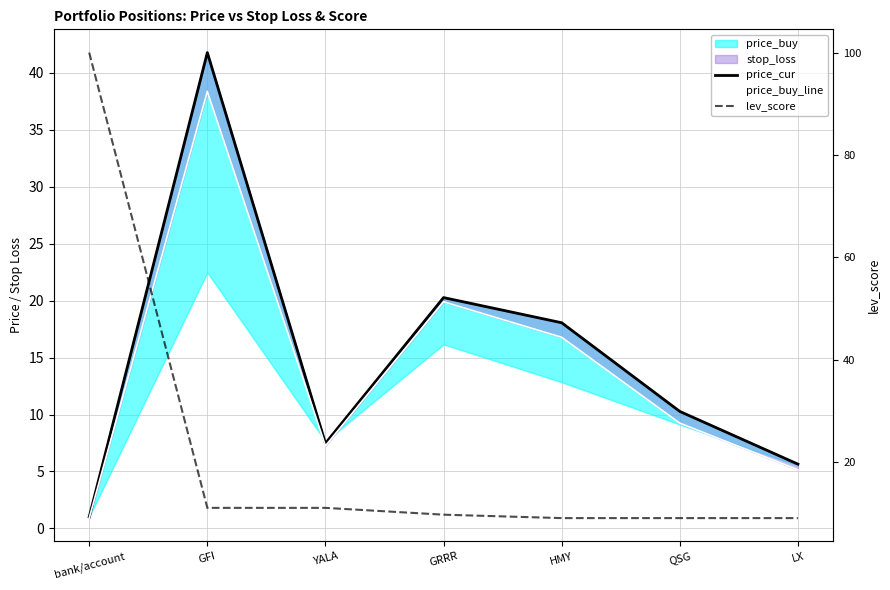

Reading right to left, list all the values displayed in this chart.

price_cur: 5.6	10.3	18.1	20.3	7.5	41.8	1.0
price_buy_line: 5.1	9.2	16.8	19.9	7.2	38.4	0.9
lev_score: 9.0	9.0	9.0	9.7	11.0	11.0	100.0